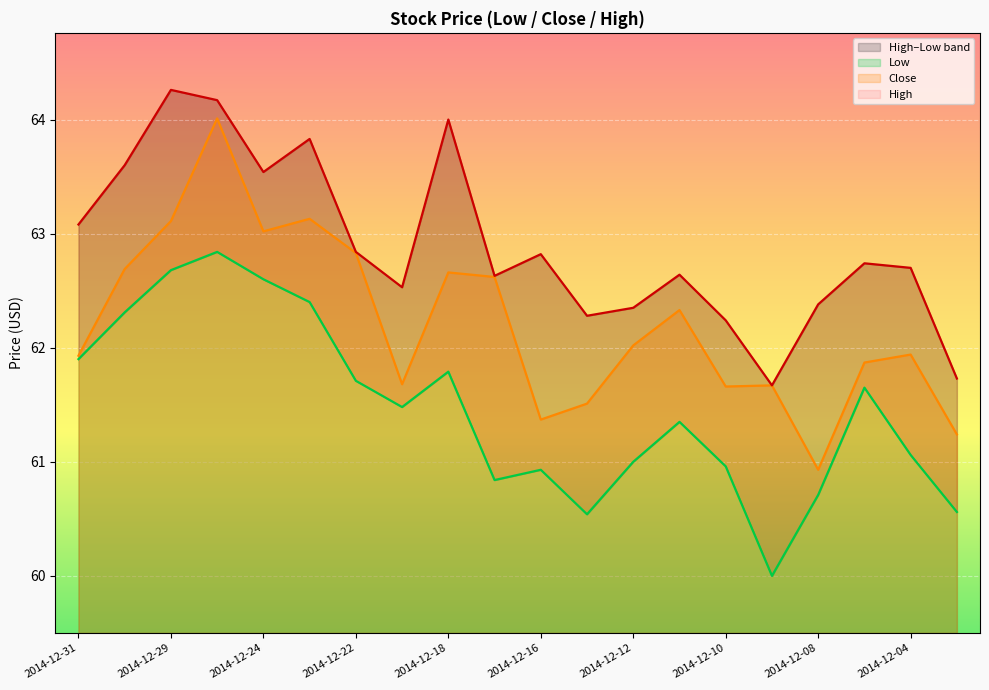

At 2014-12-12, list the series in order from largest to smallest.

High, Close, Low